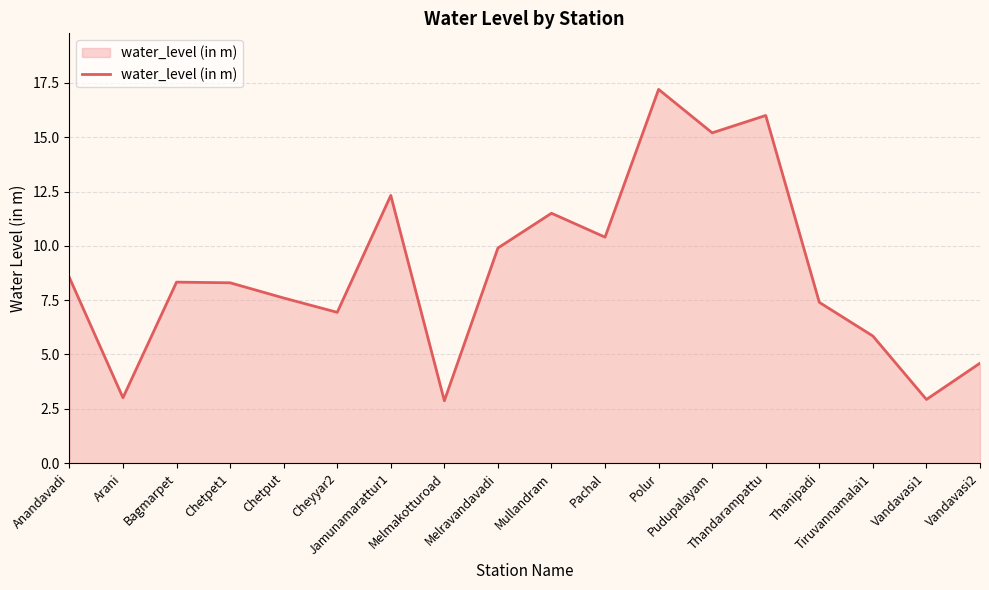

What is the minimum value shown in the chart?

2.9